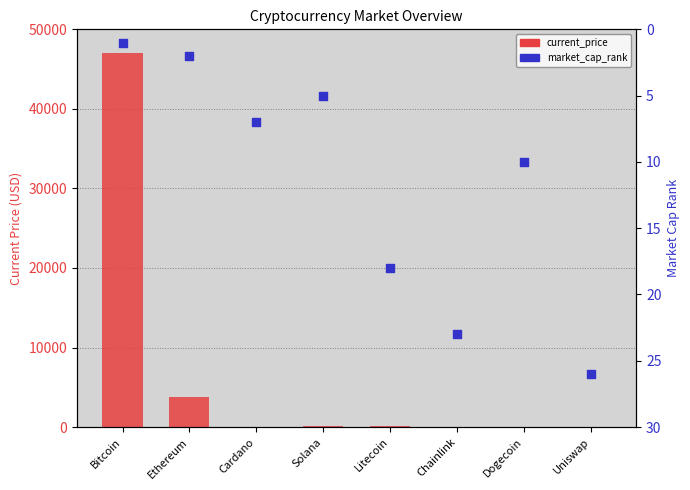

Which series contains the lowest Y value?

current_price